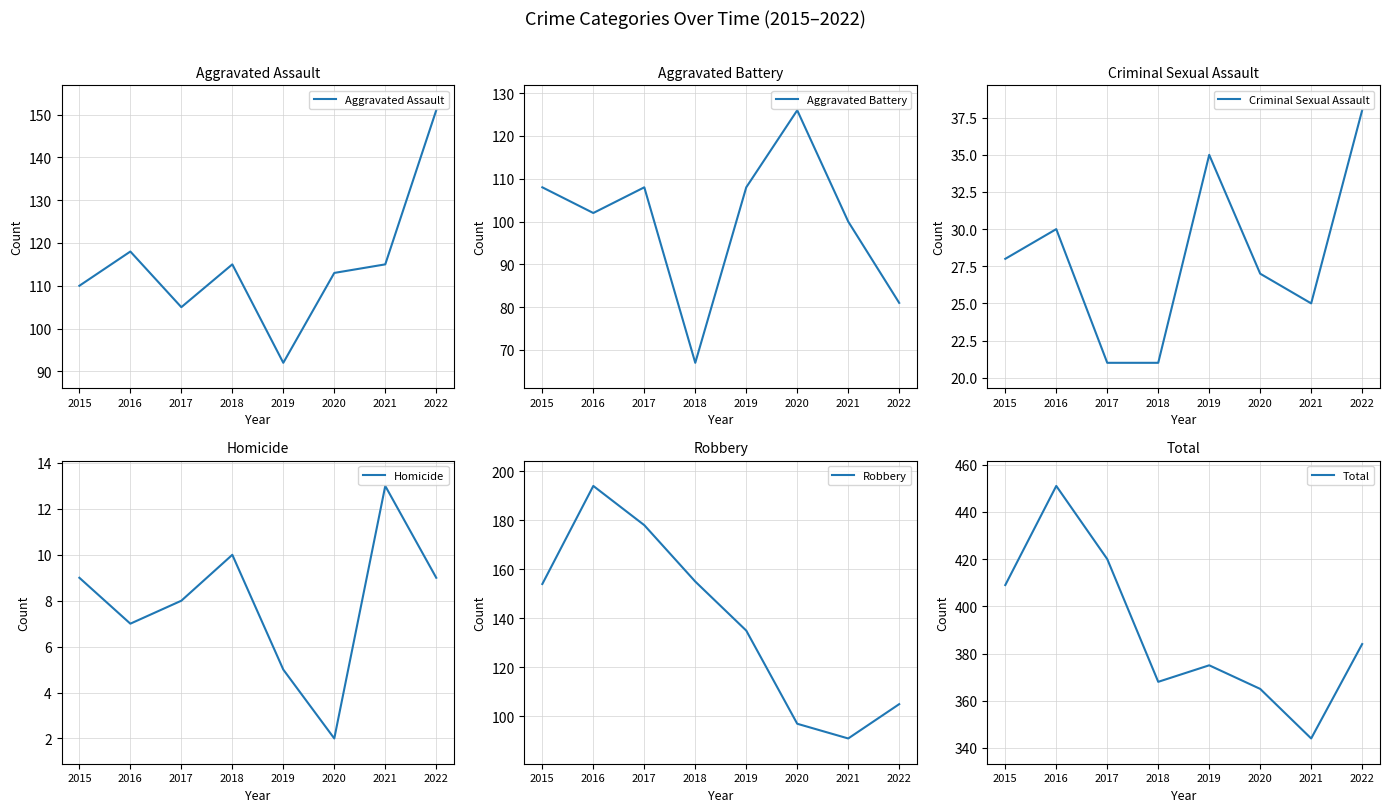

Where does the Total series first go above 384?

2015